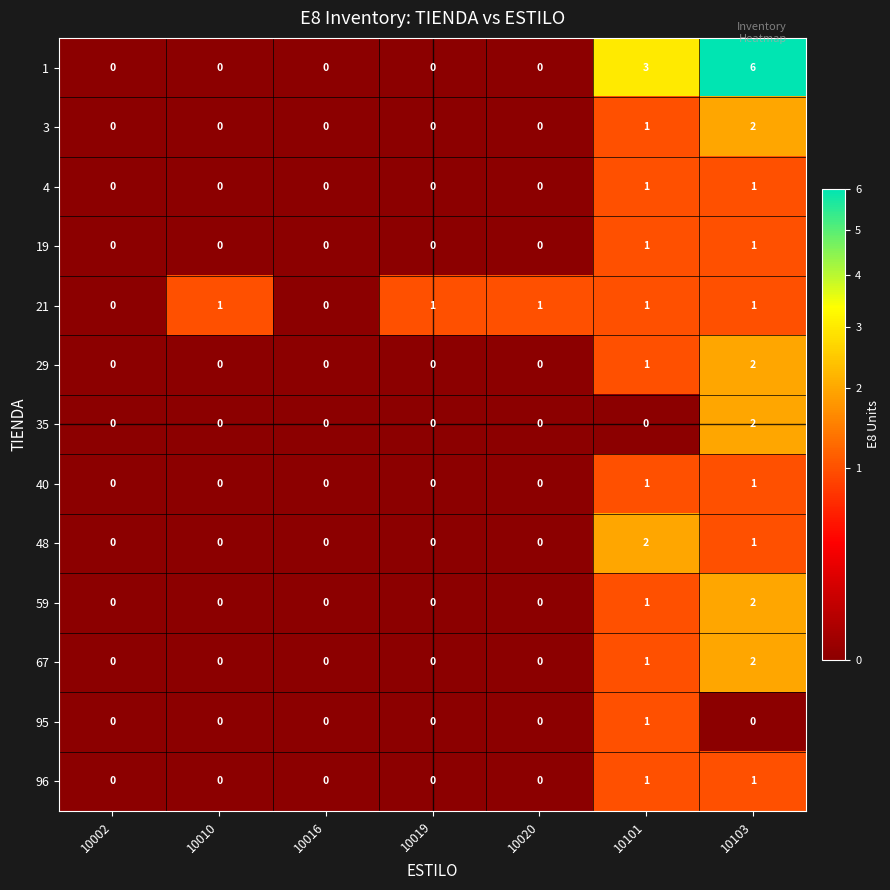

How many distinct data groups are displayed?

13